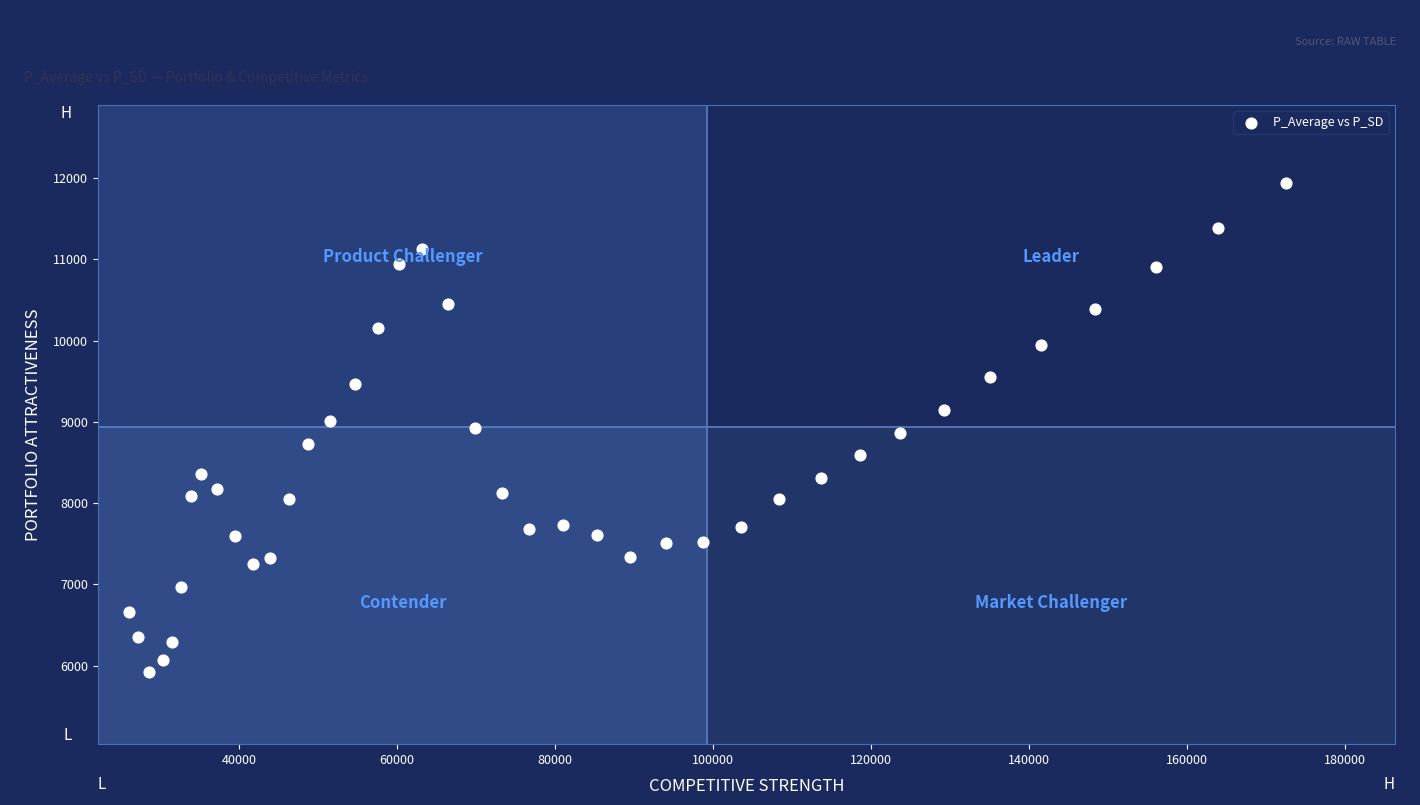

What is the range of X values (max minus min)?

146464.0